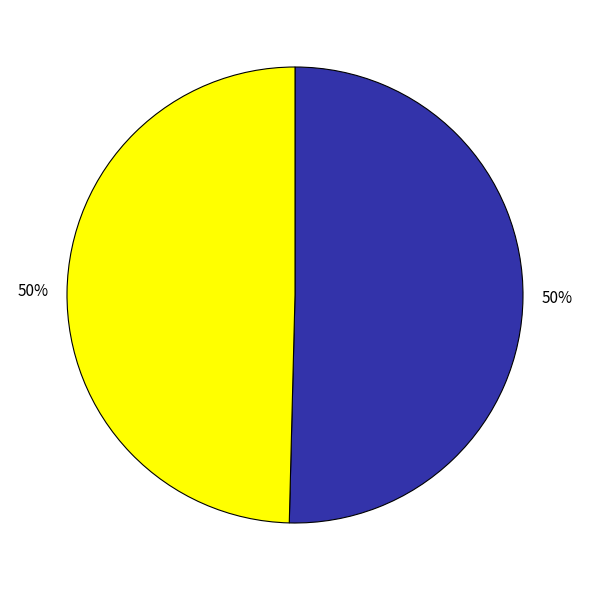

To the nearest percent, what is the average slice percentage?

50%